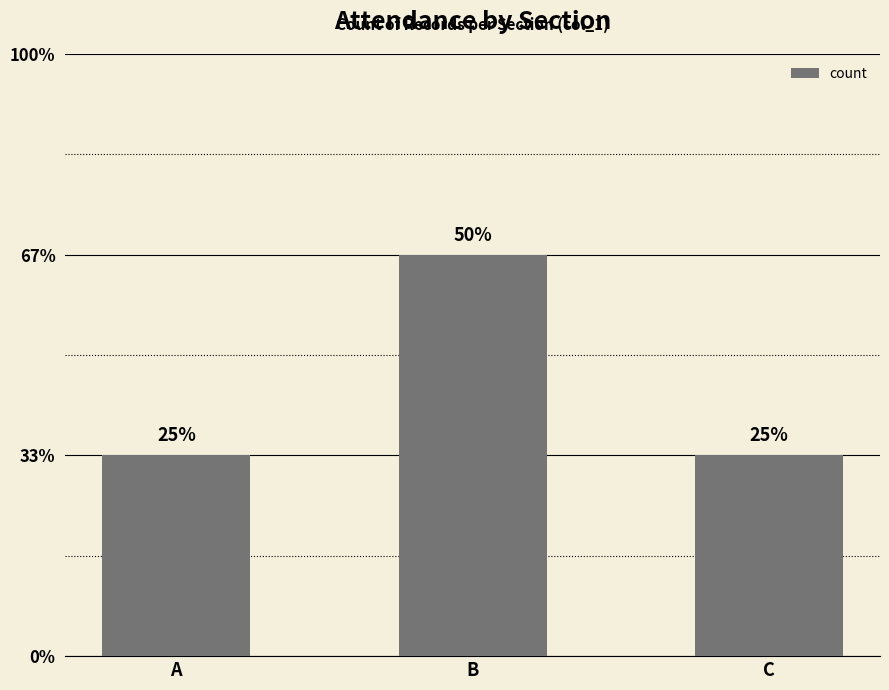

Rank the categories by value from lowest to highest.

A, C, B